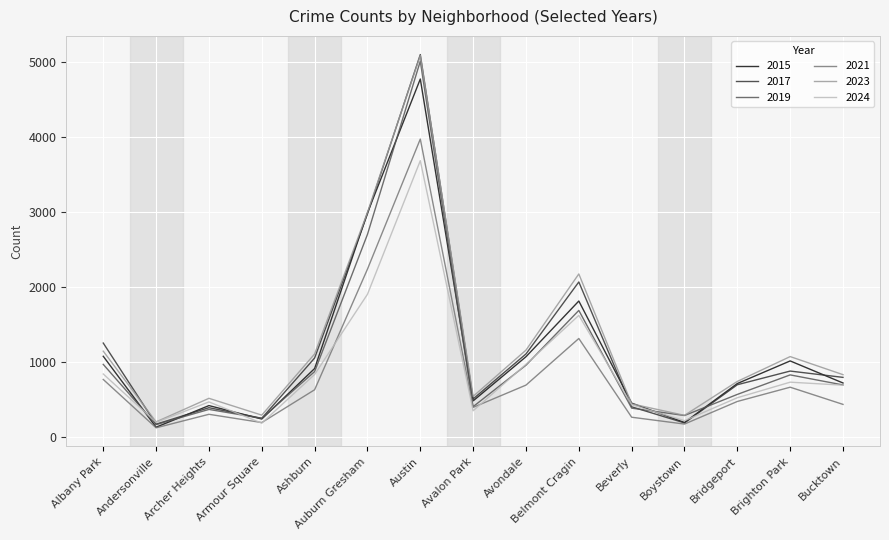

What is the minimum value shown in the chart?

123